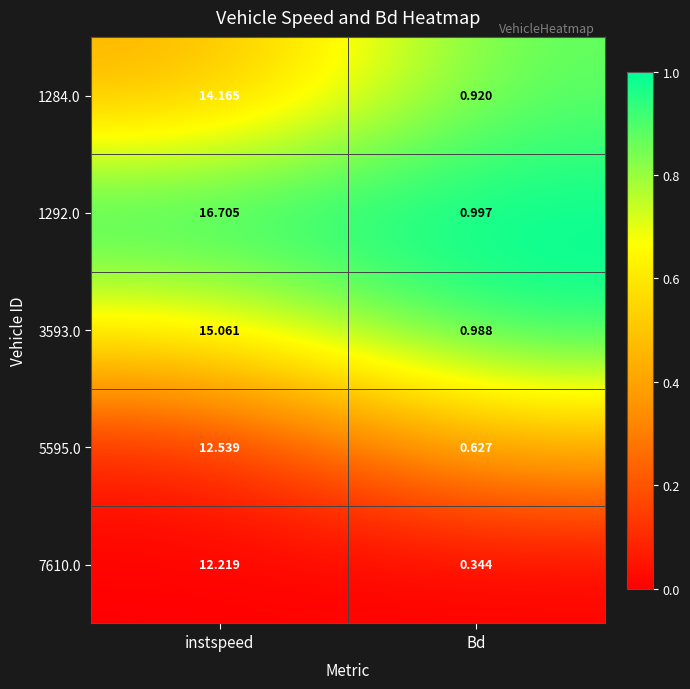

At which label does 1284.0 first exceed 14?

instspeed